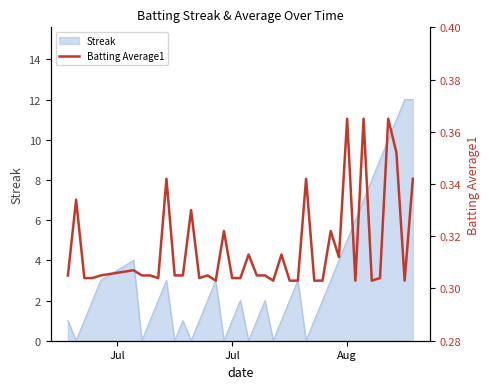

True or false: the data shows 0.1 at 38.

False